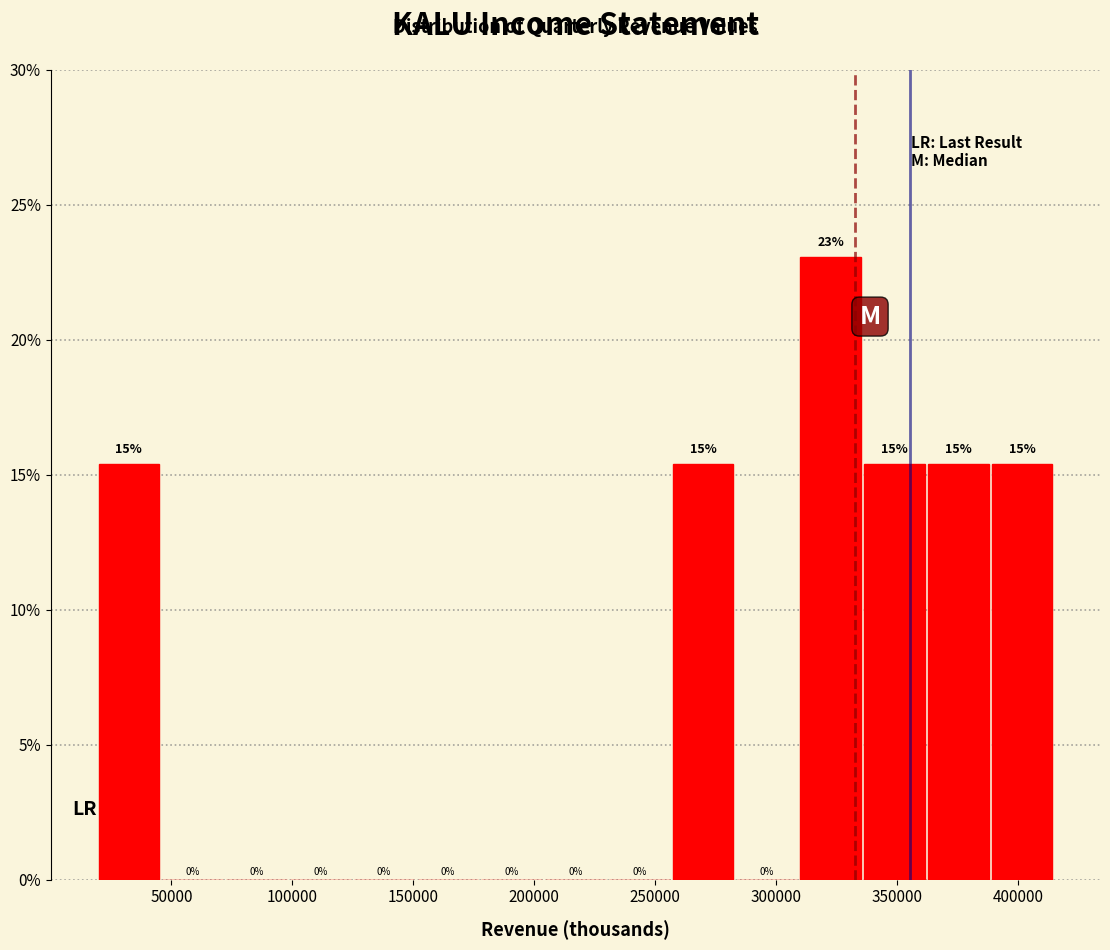

Which range on the x-axis has the tallest bar?

310000 to 335000